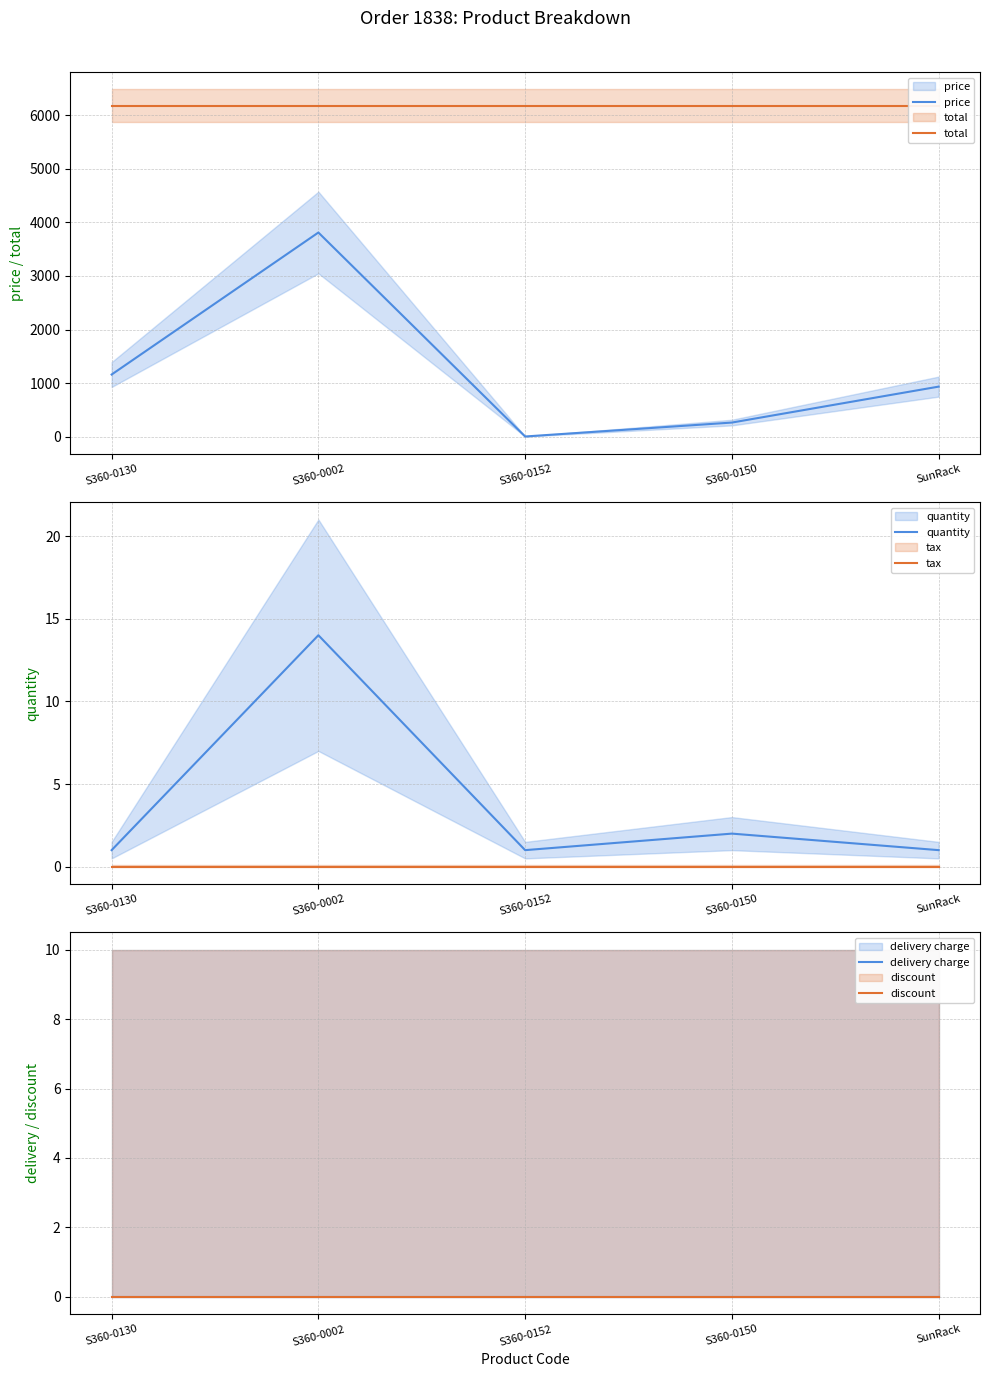

At which category does price reach its first local peak?

S360-0002